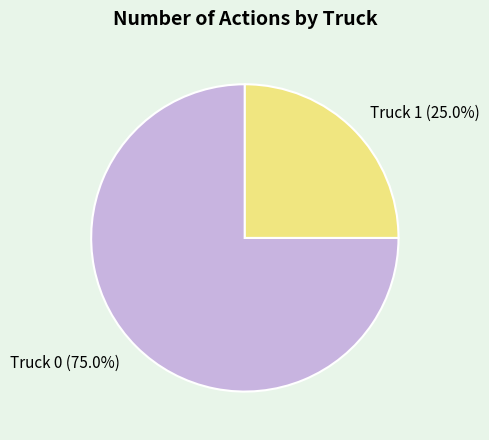

How many slices are in this pie chart?

2